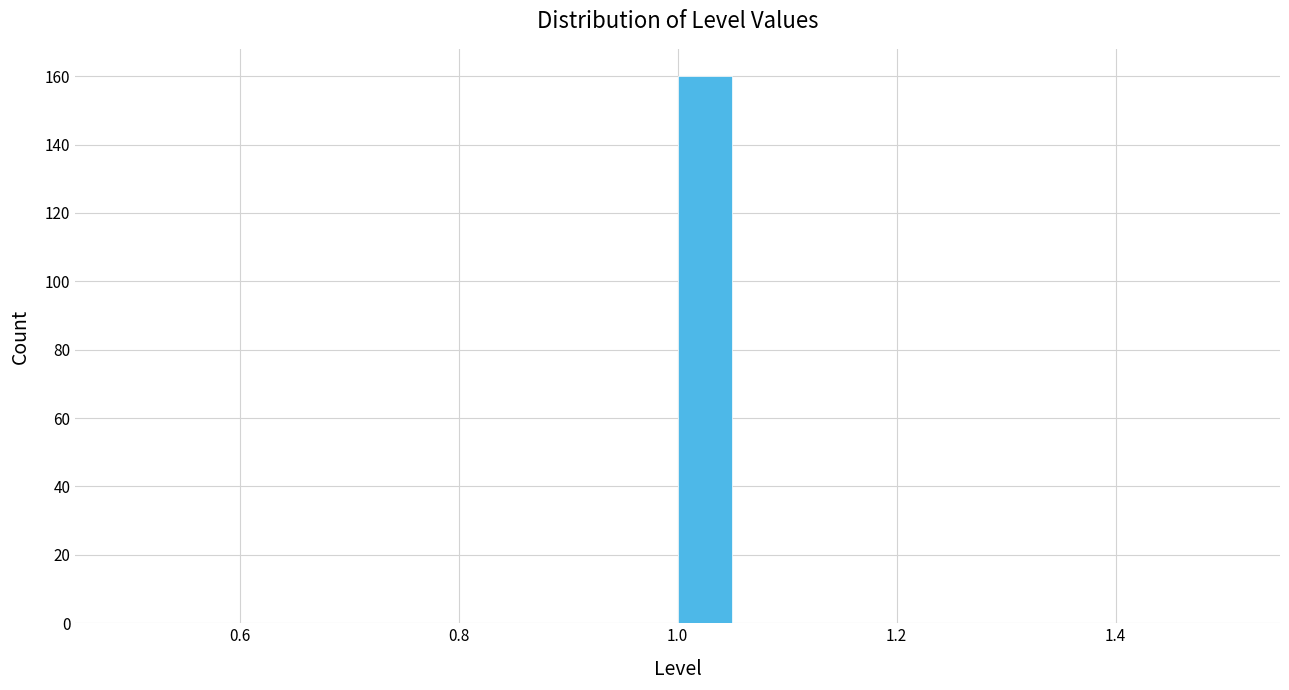

Around what value on the x-axis is the tallest bar? Give the approximate position of its centre, as read against the axis.

1.02